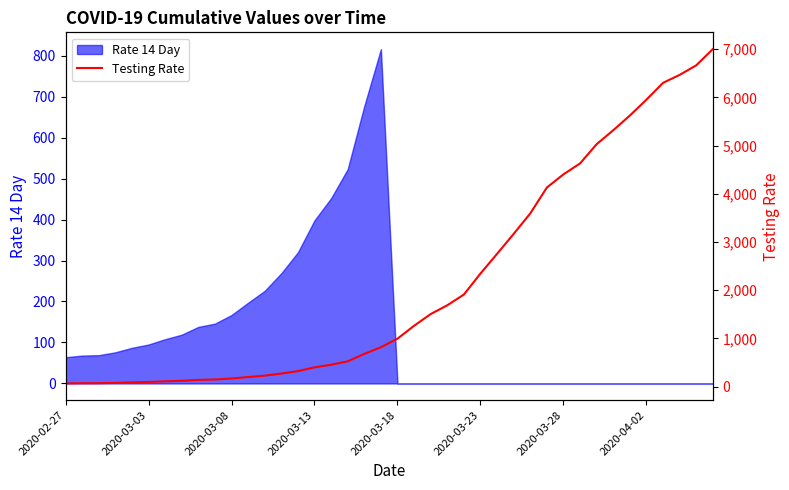

Is it true that Rate 14 Day equals 0 at 2020-03-28?

True